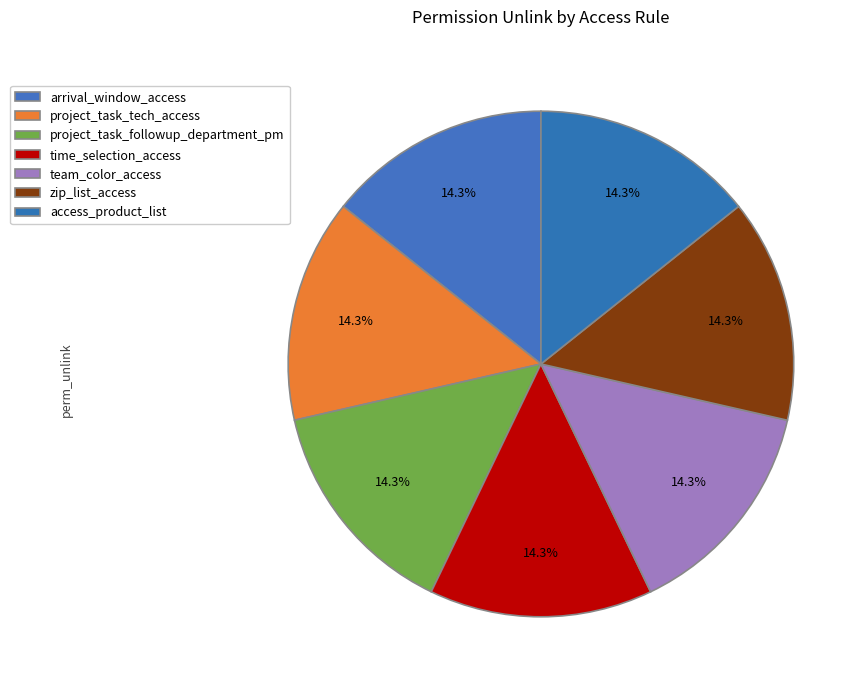

What is the ratio of the value at project_task_tech_access to the value at access_product_list?

1.0